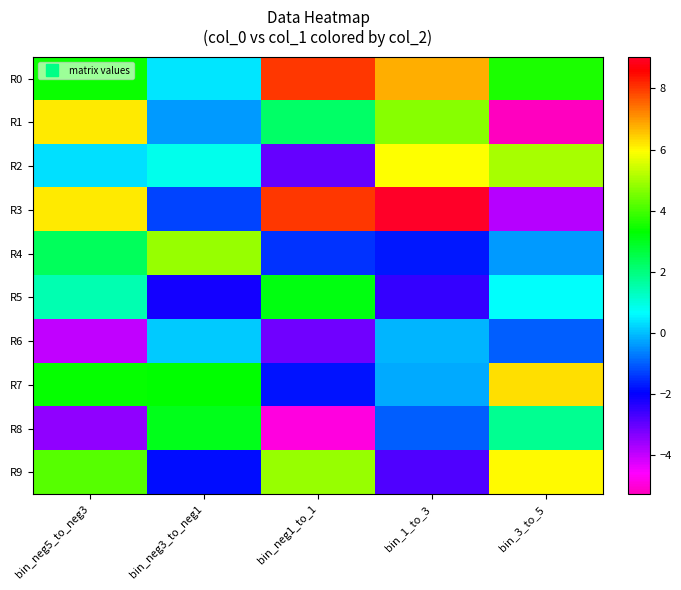

How many categories are shown in the chart?

5